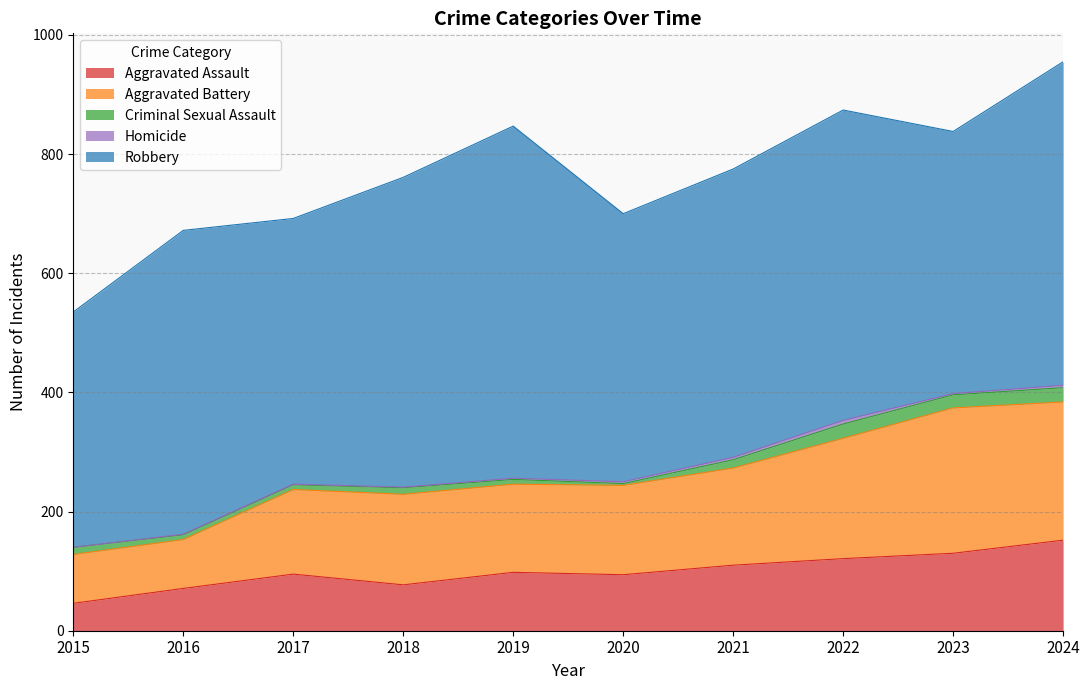

What is the difference between the Aggravated Battery values at 2015 and 2017?

60